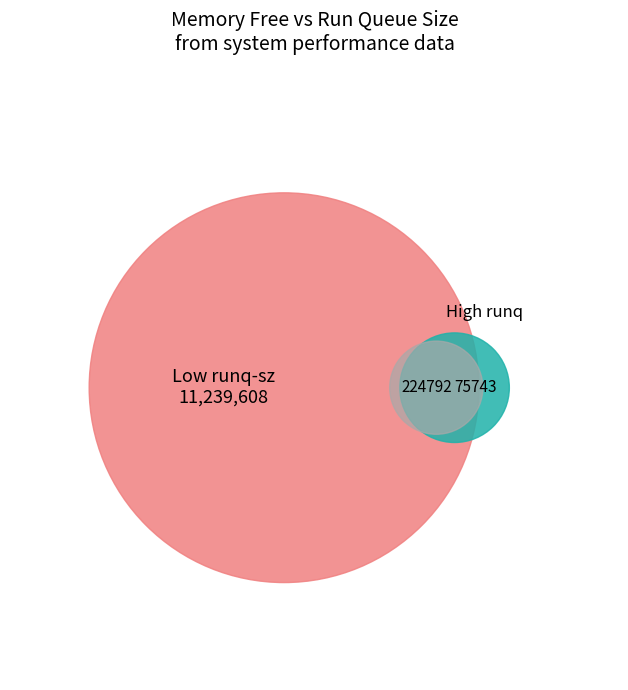

What percentage is the 4 slice, to the nearest percent?

1%